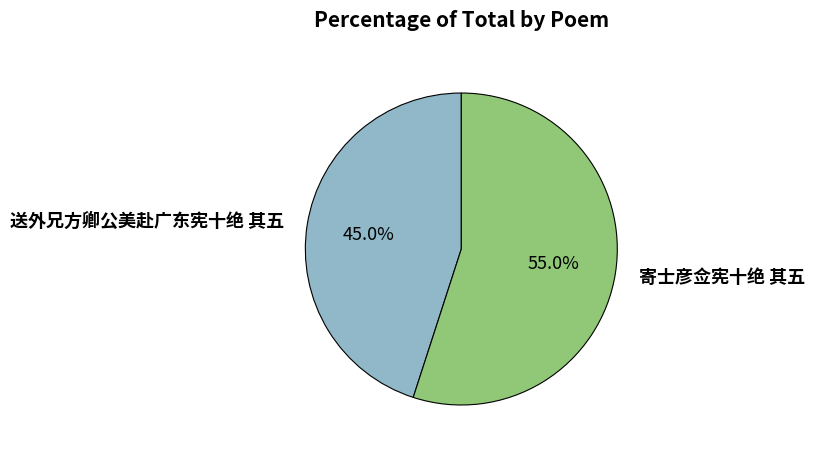

To the nearest percent, what is the combined percentage of 寄士彦佥宪十绝 其五 and 送外兄方卿公美赴广东宪十绝 其五?

100%